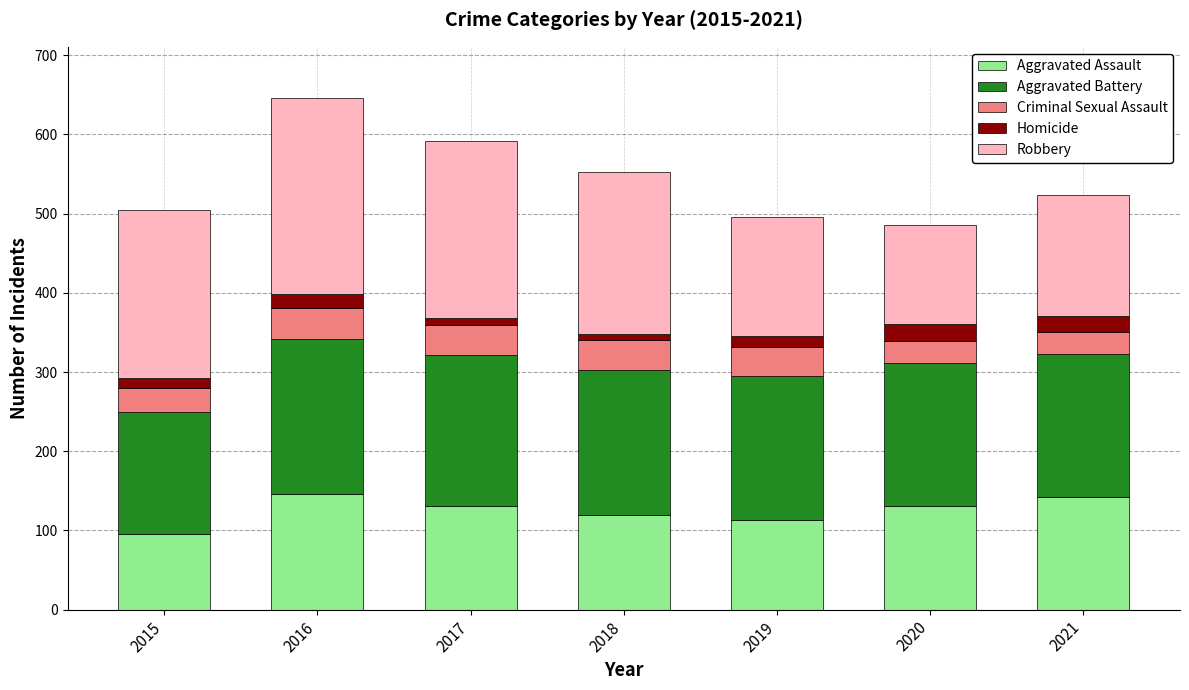

How many data points in Aggravated Assault are less than 131?

3